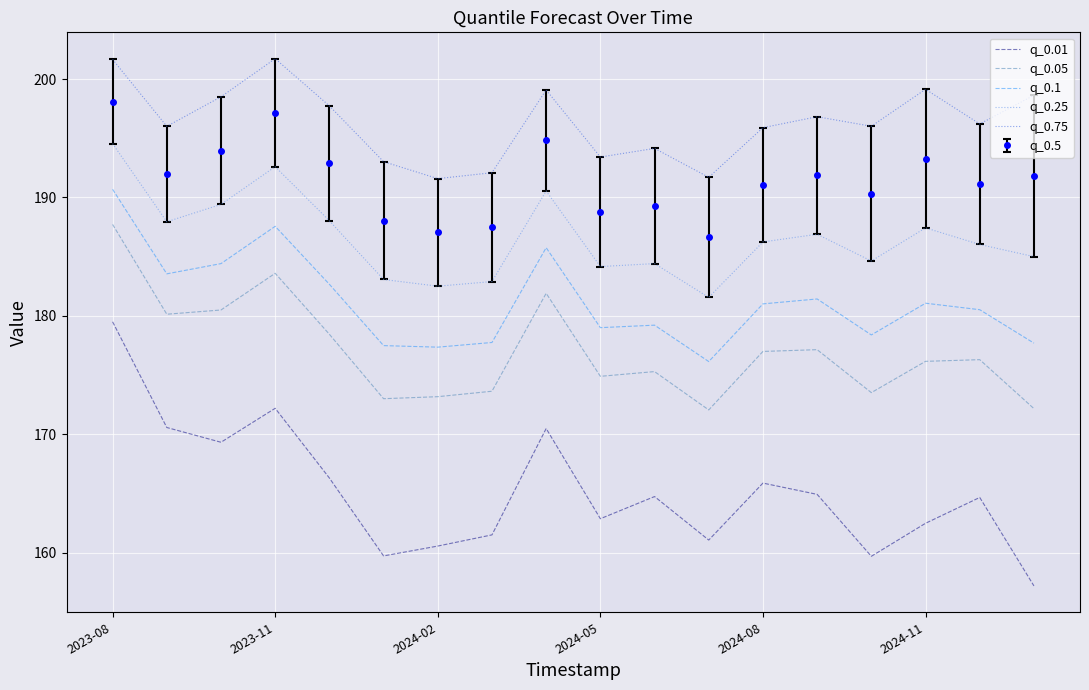

True or false: q_0.05 and q_0.1 intersect in this chart.

False